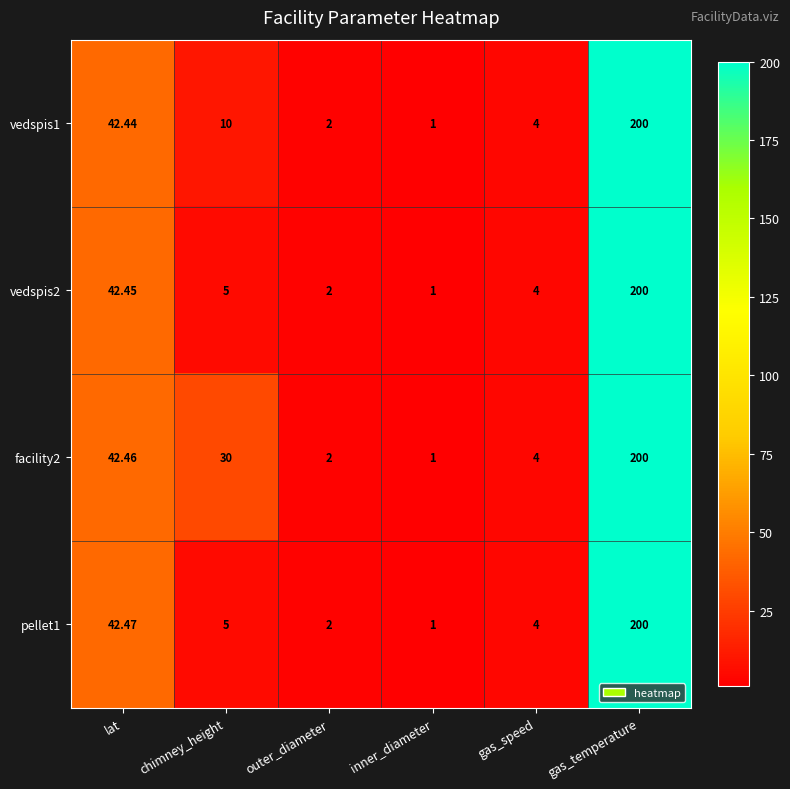

Which series has the largest total across all categories?

facility2